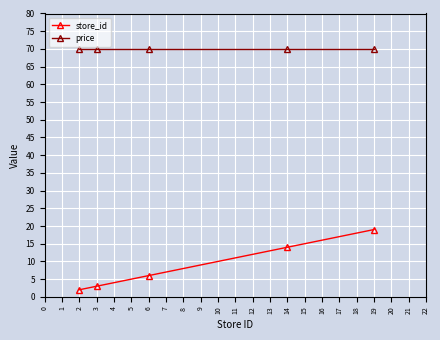

What is the value of the store_id point at the 3rd from the left?

6.0